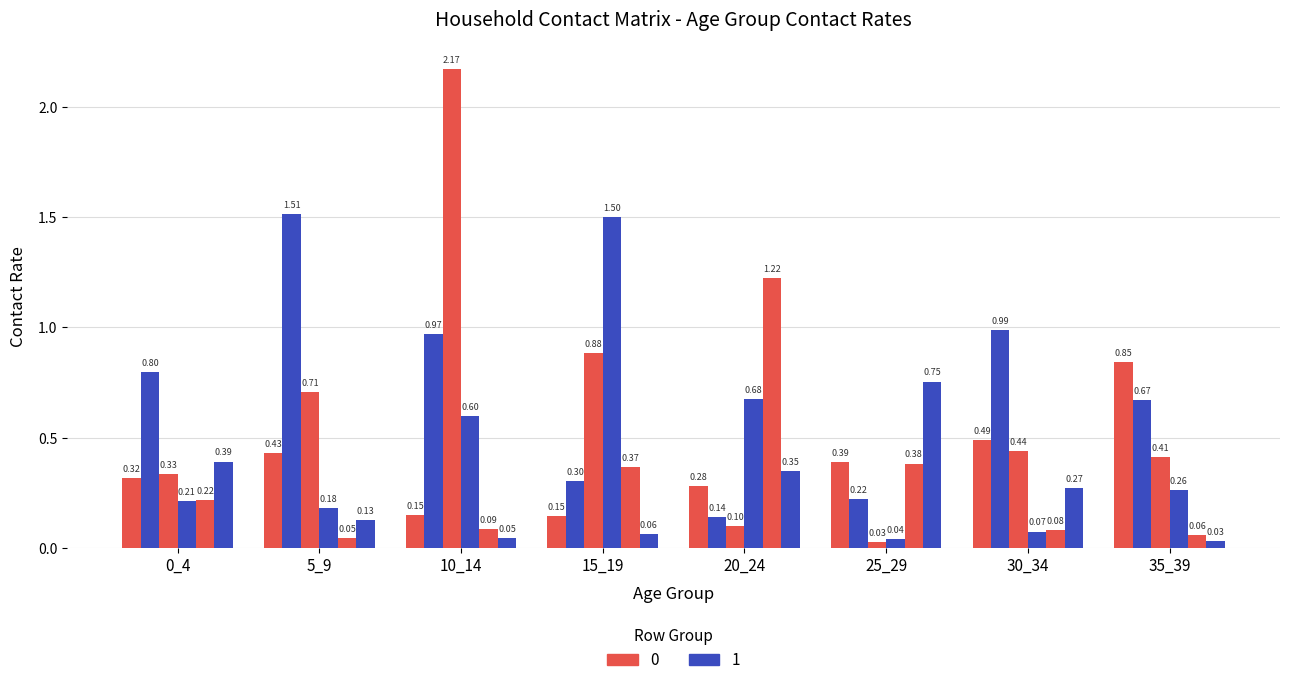

How many bars are there in total?

48